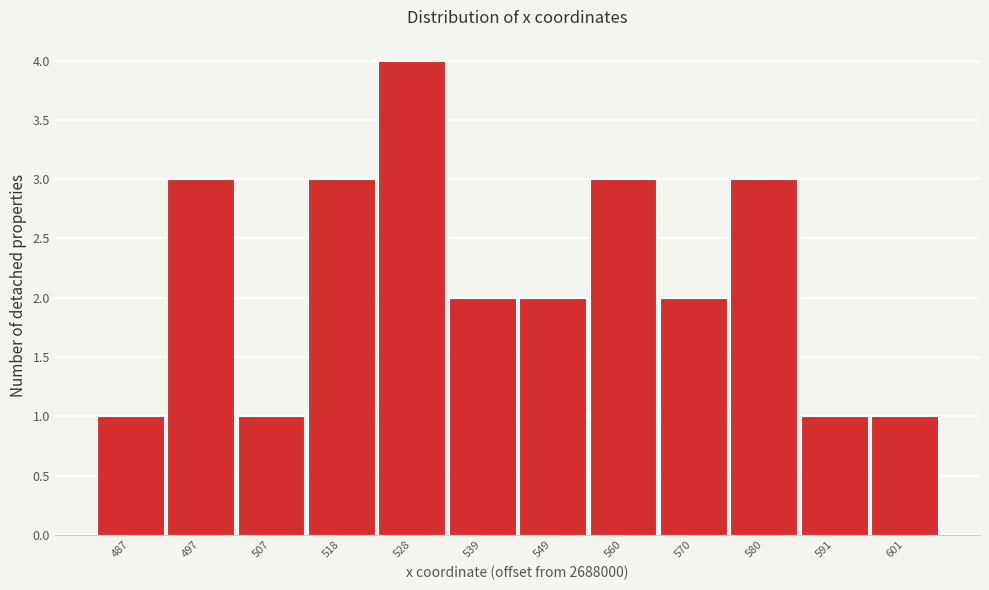

Reading left to right, transcribe all the data shown in this chart.

1	3	1	3	4	2	2	3	2	3	1	1